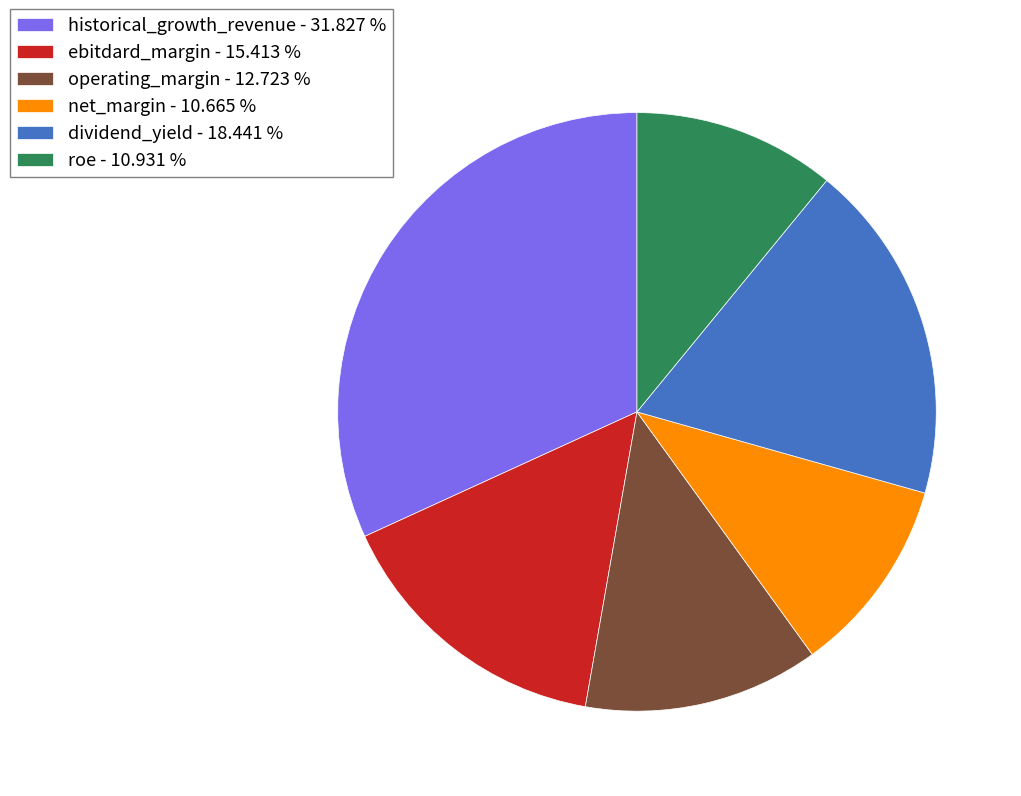

Is it true that historical_growth_revenue is 32% of the pie?

True